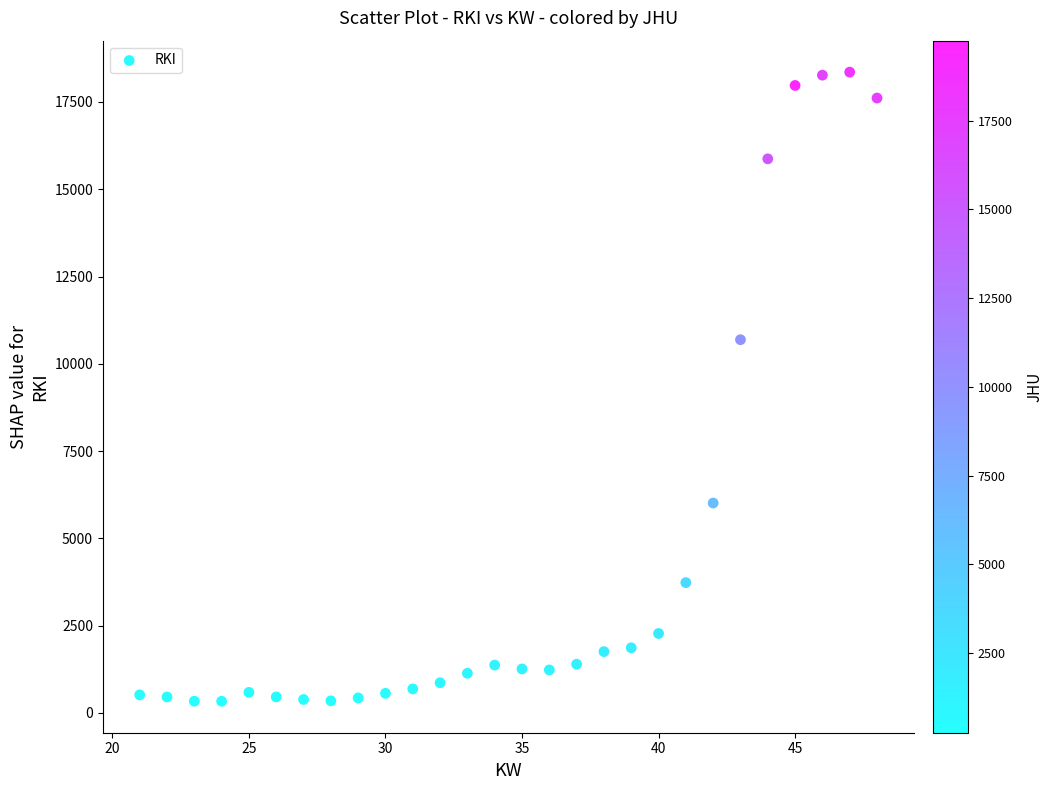

What Y value in the scatter plot is closest to 9344?

10690.7